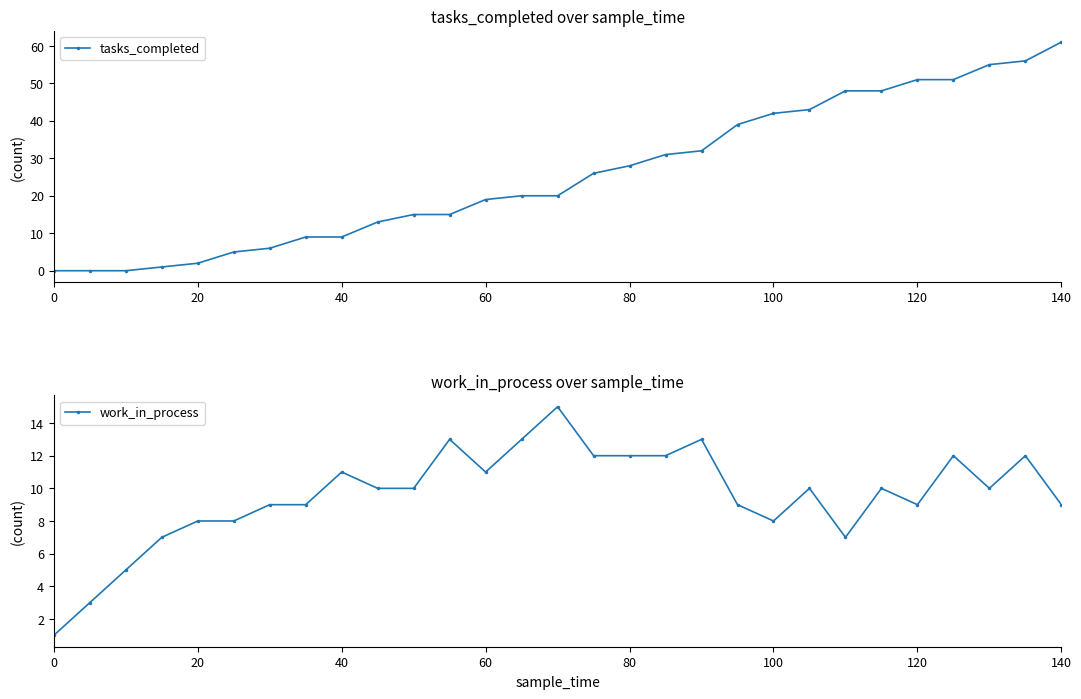

True or false: work_in_process has more than 1 interior local peaks.

True